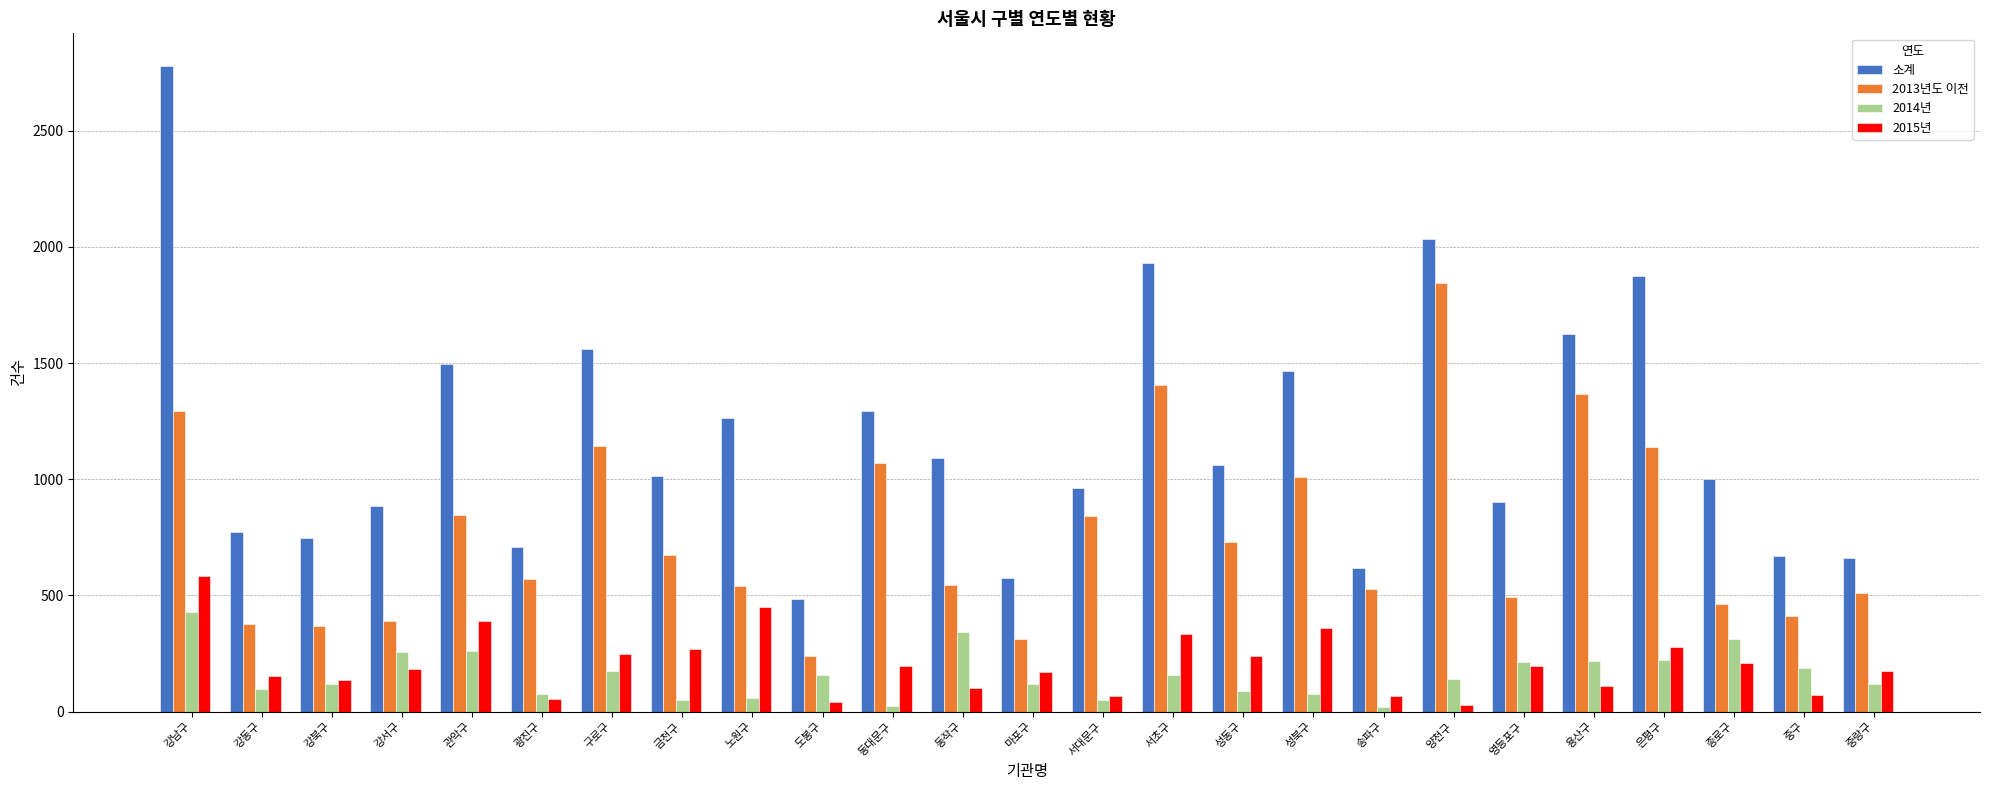

Rank the series at 강서구 from highest to lowest value.

소계, 2013년도 이전, 2014년, 2015년